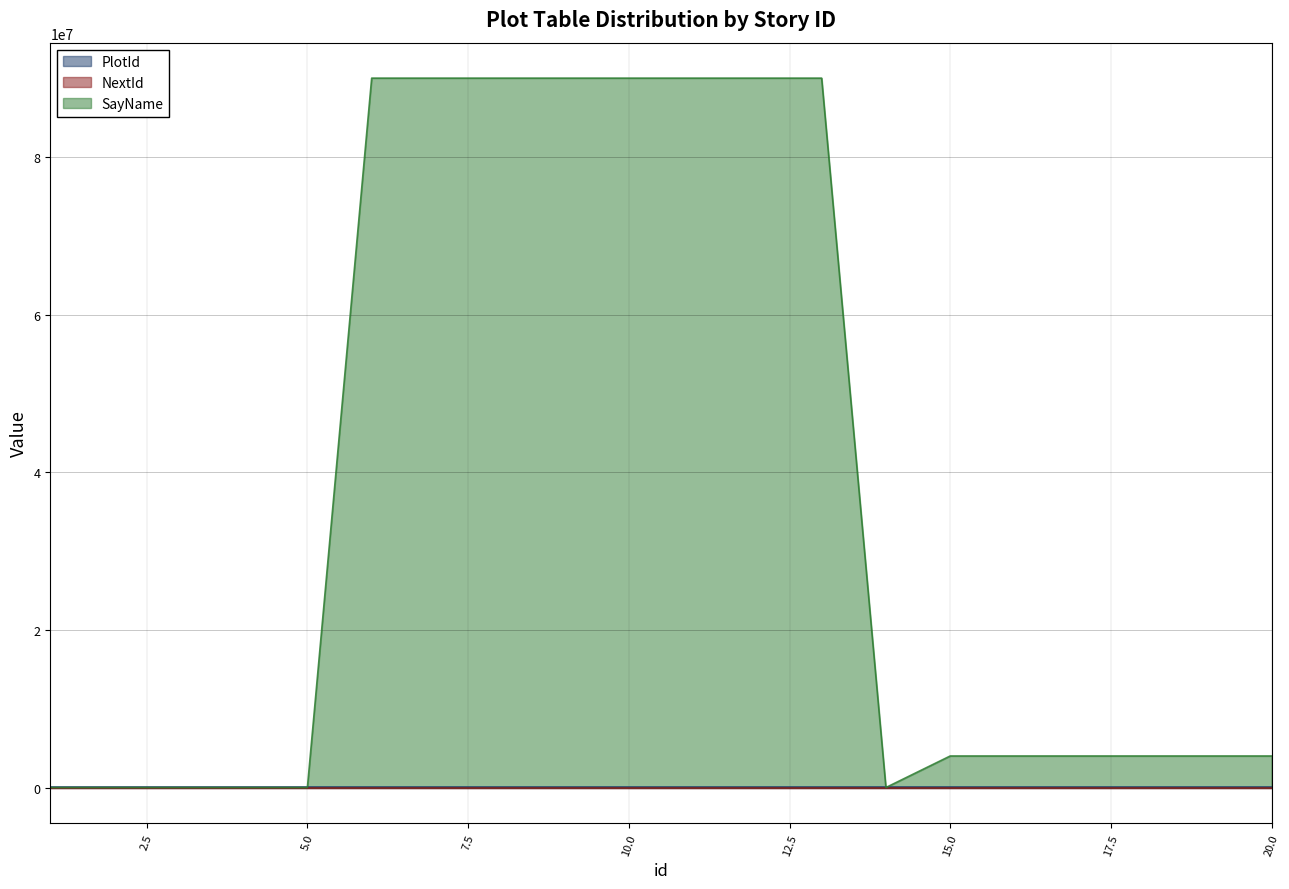

What is the difference between the maximum and minimum values in the PlotId series?

19